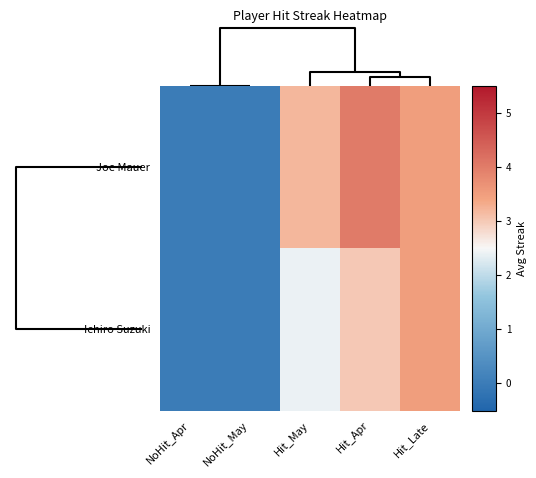

Which series has the widest spread of values?

Joe Mauer